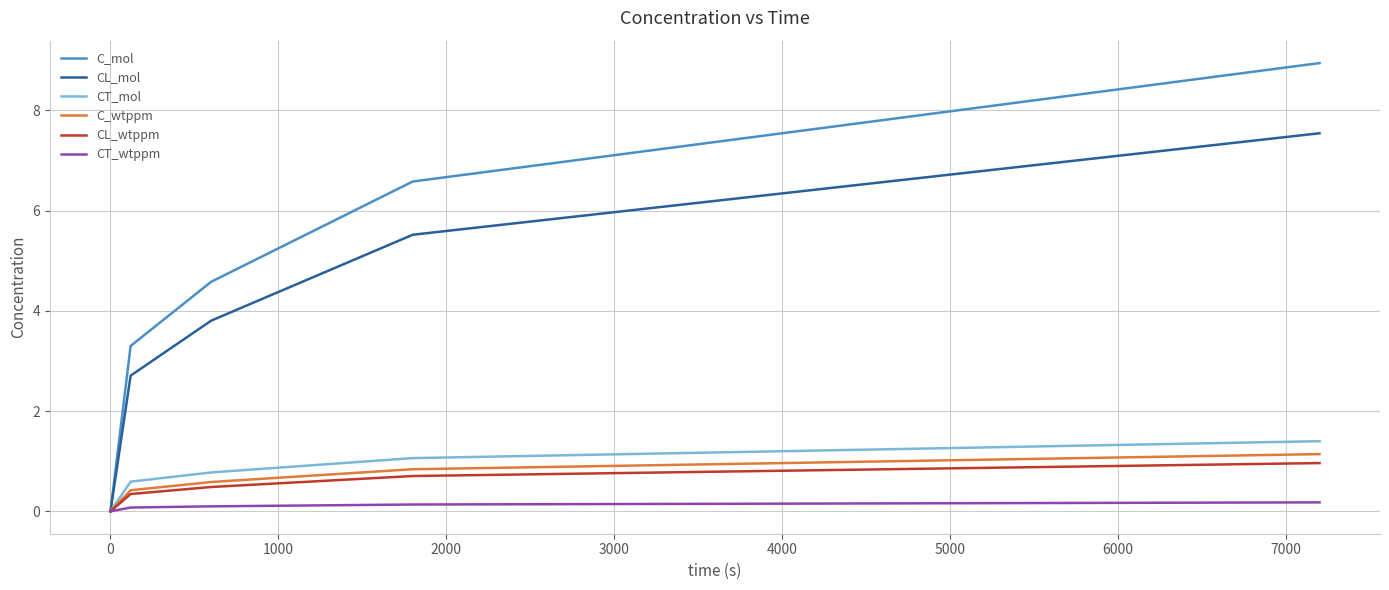

What is the maximum value shown in the chart?

8.9